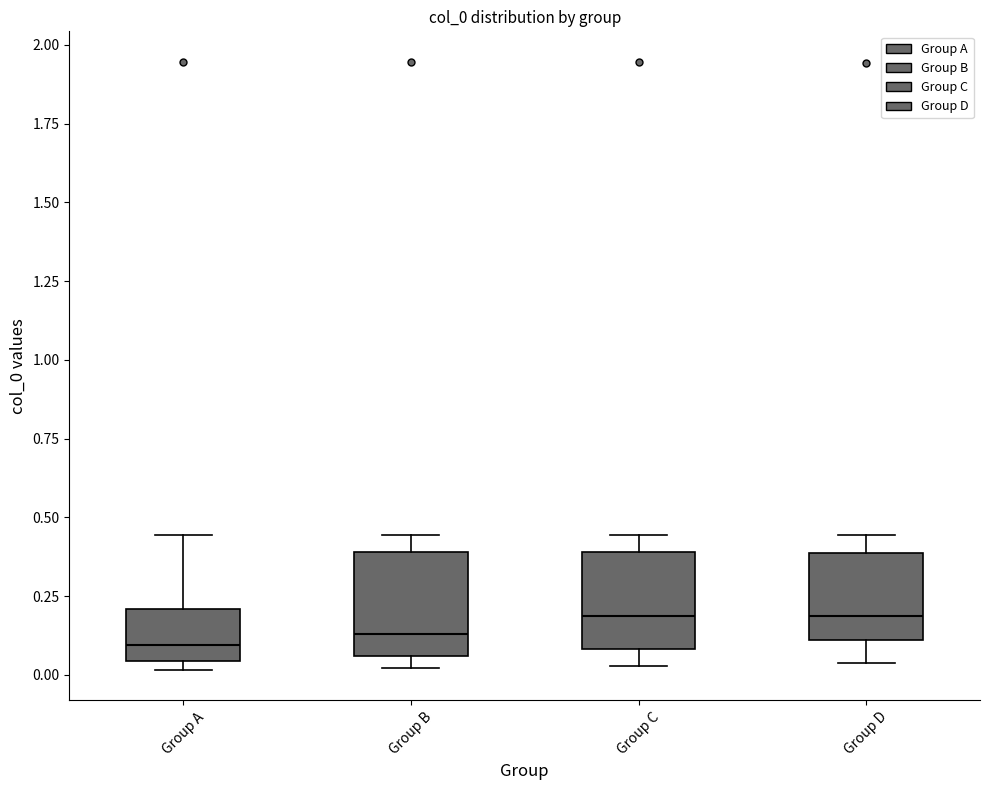

Reading left to right, read every box against the y-axis: the position of its median line, the range the box covers, and the ends of its whiskers. The values are not printed on the chart, so give them approximately, as read against the axis.

Group A: median 0.10, box 0.05 to 0.20, whiskers 0.00 to 0.45
Group B: median 0.15, box 0.05 to 0.40, whiskers 0.00 to 0.45
Group C: median 0.20, box 0.10 to 0.40, whiskers 0.05 to 0.45
Group D: median 0.20, box 0.10 to 0.40, whiskers 0.05 to 0.45